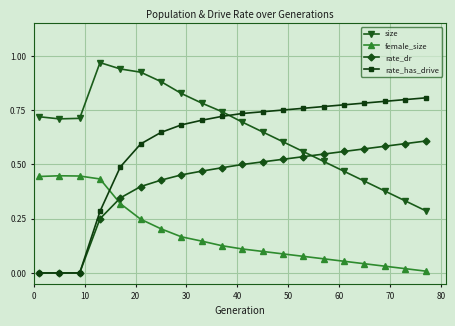

List the series in order of their peak value, highest first.

size, rate_has_drive, rate_dr, female_size